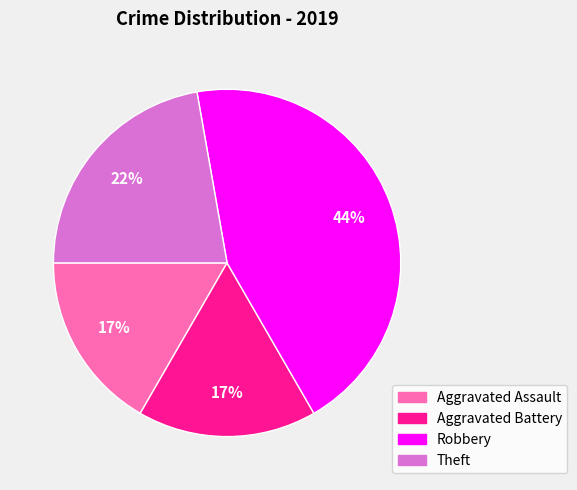

The Theft slice represents 22% of the pie. True or false?

True